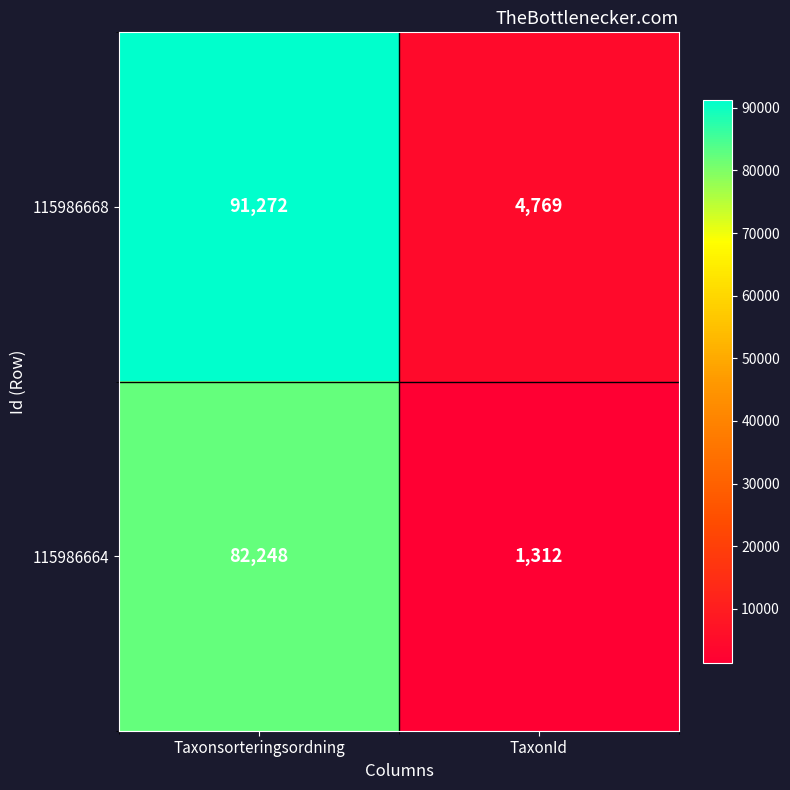

At which category does the chart reach its minimum across all series?

TaxonId